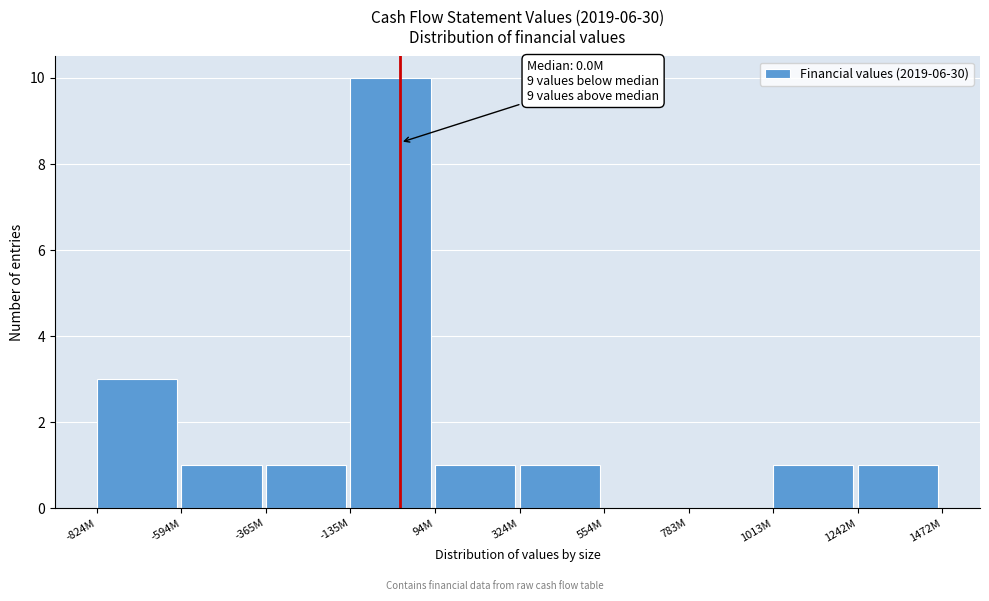

The chart shows a value of 1 at 324M. True or false?

True